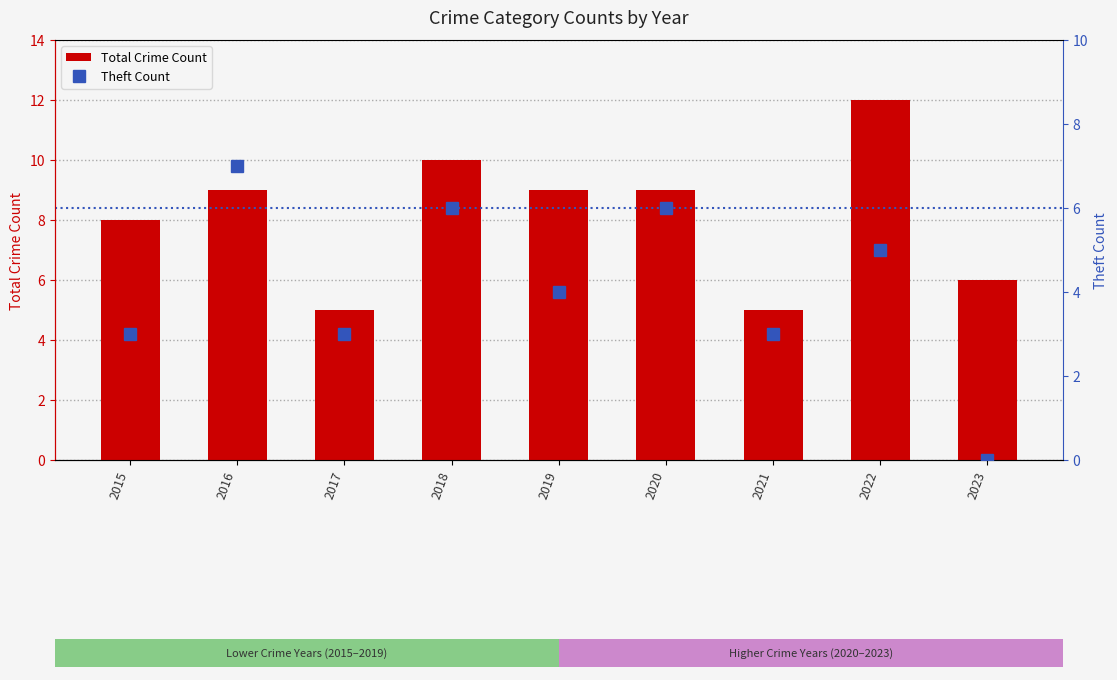

At which category is the sum across all series the highest?

2022